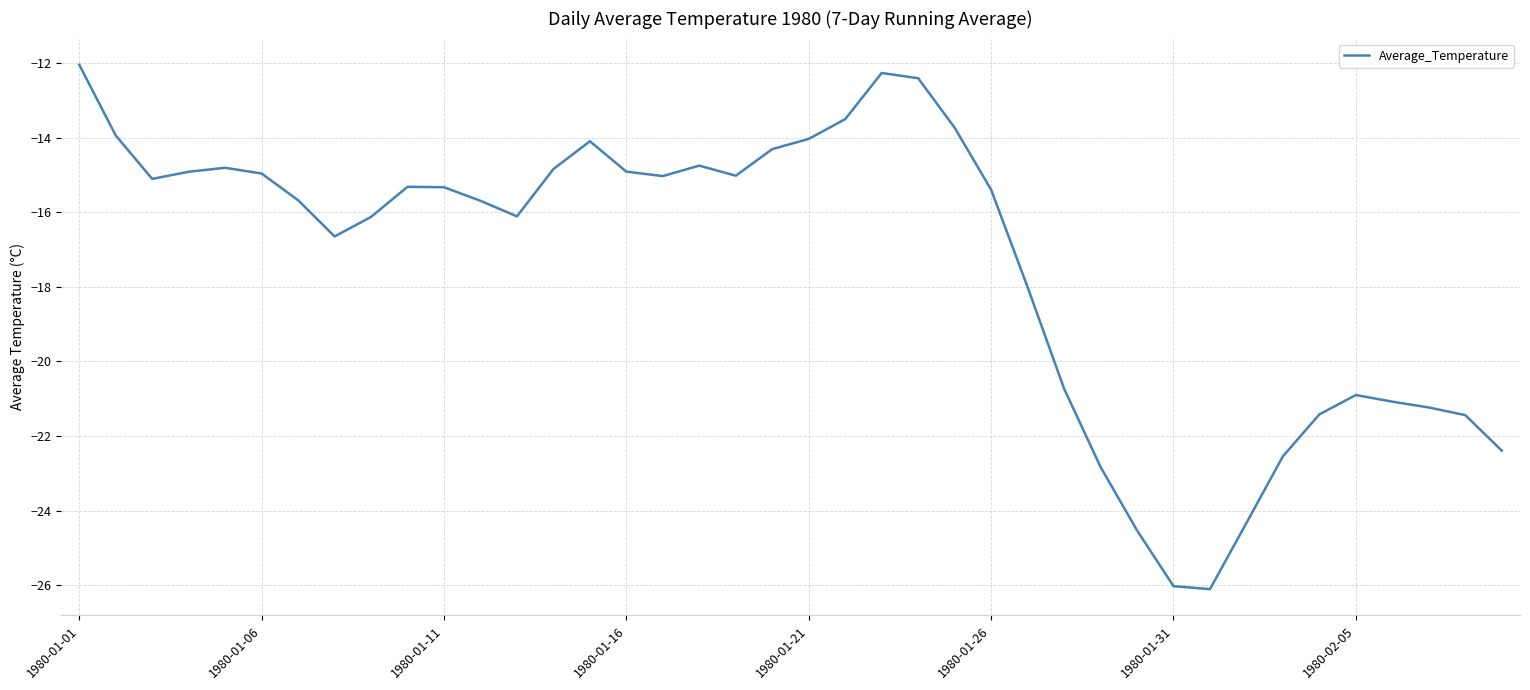

What is the minimum value shown in the chart?

-26.1